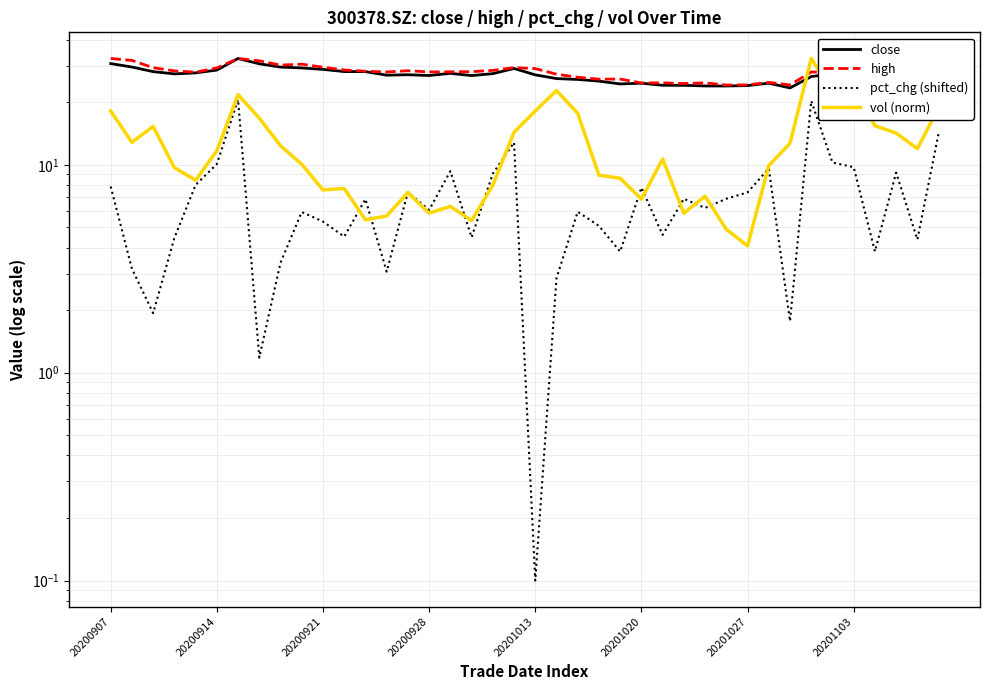

What is the sum of all close values?

1086.8